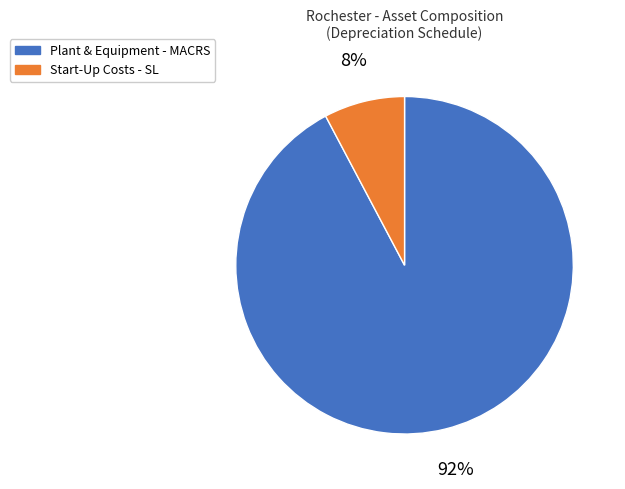

Rank the categories by value from highest to lowest.

Plant & Equipment - MACRS, Start-Up Costs - SL